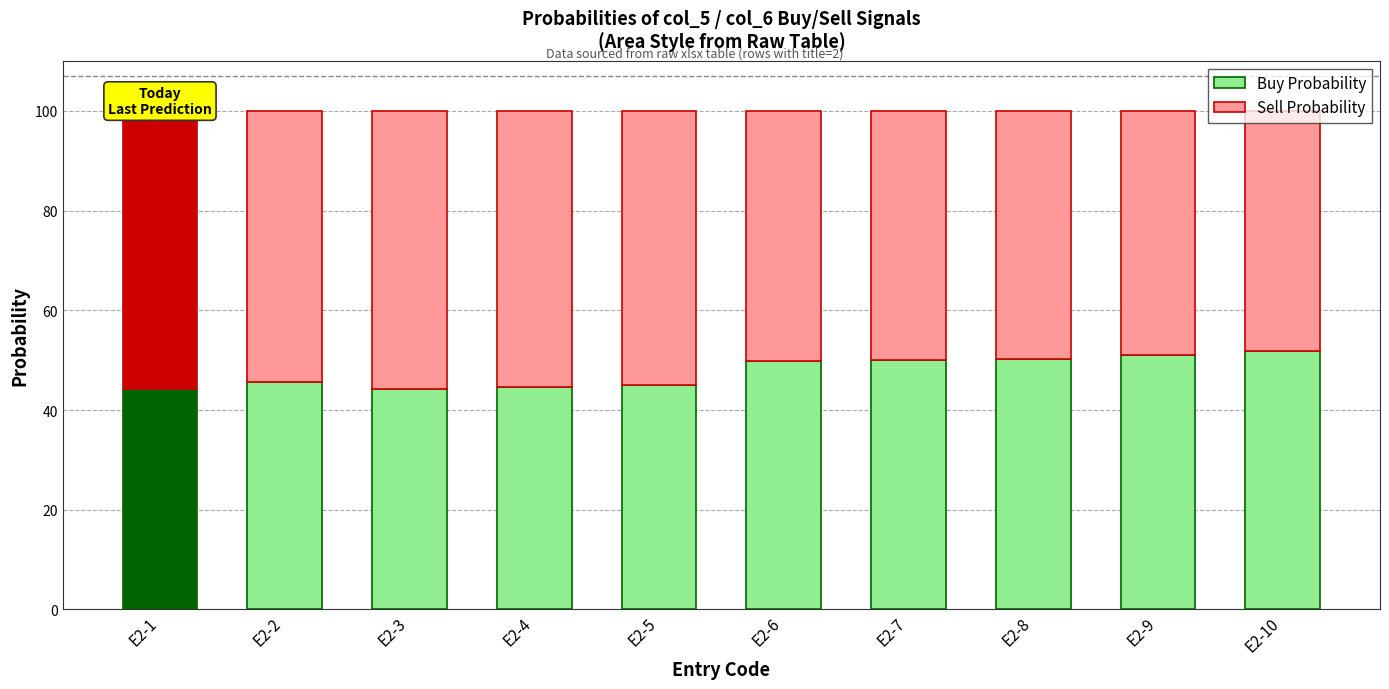

What is the total value across all series at E2-2?

100.0